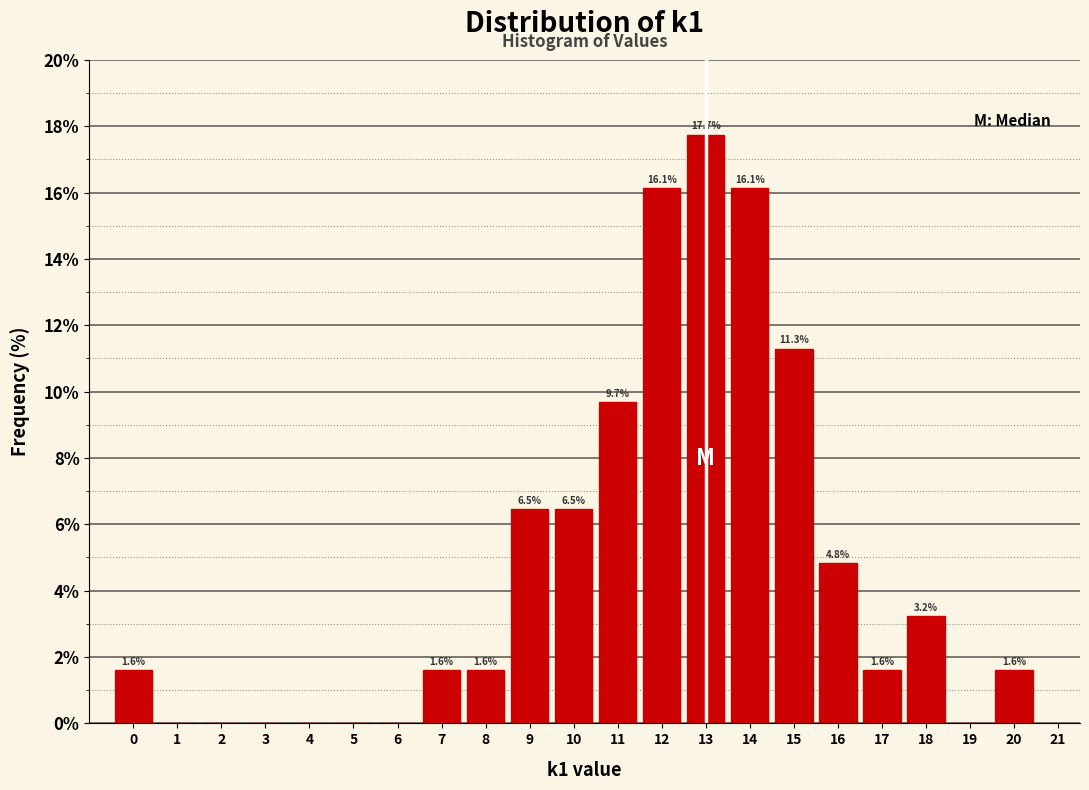

Which range on the x-axis has the tallest bar?

12.5 to 13.5